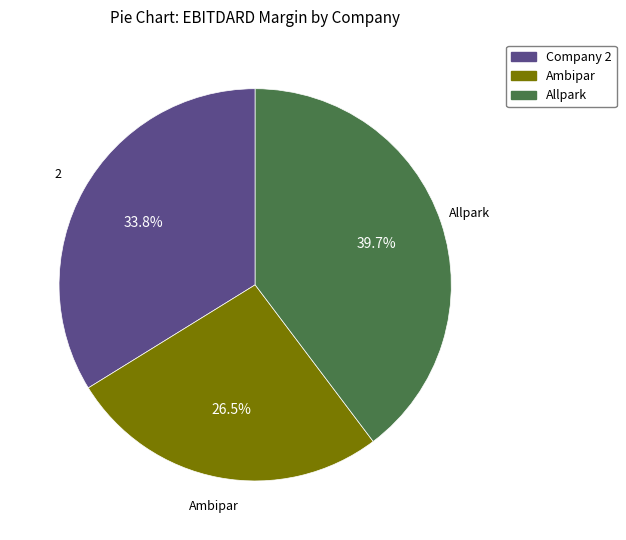

Does any single category account for the majority?

No